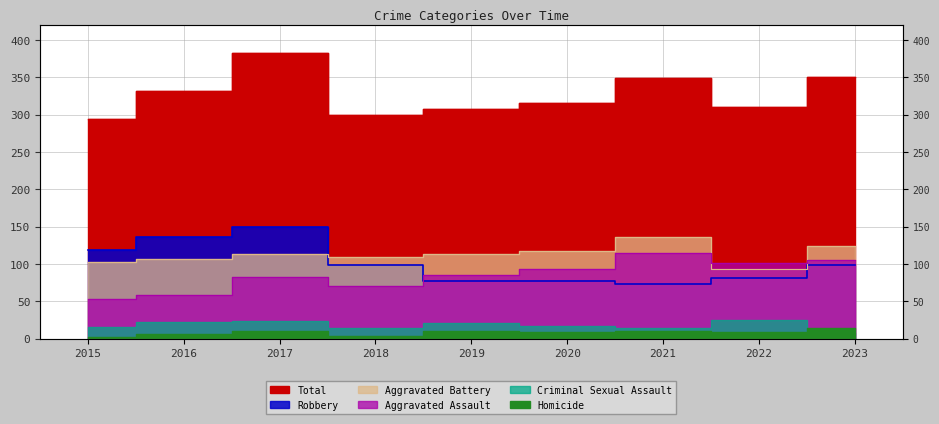

What is the sum of all Aggravated Assault values?

766